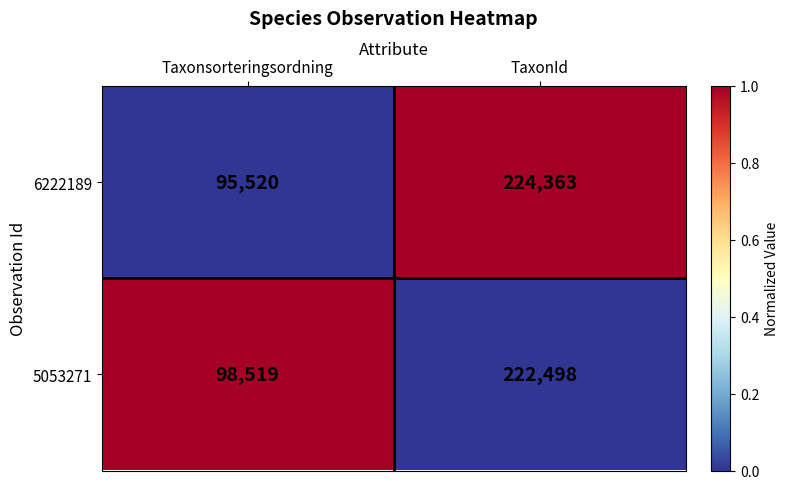

What is the difference between the highest and lowest values at Taxonsorteringsordning?

2999